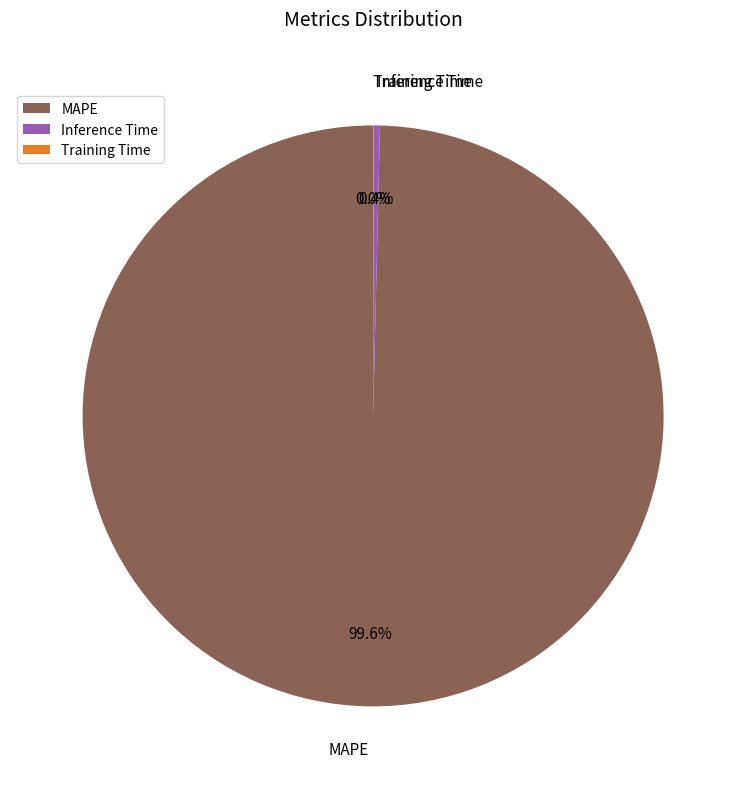

What is the largest slice in the pie chart?

MAPE